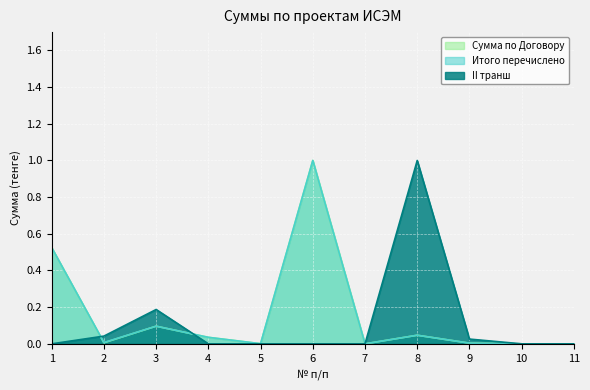

What is the sum of all II транш values?

1.3